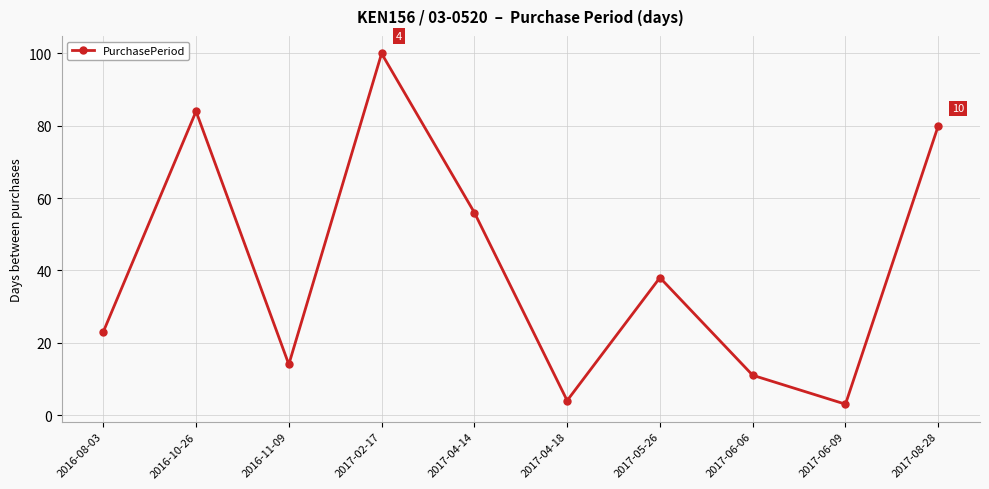

Count the number of data series in this chart.

1